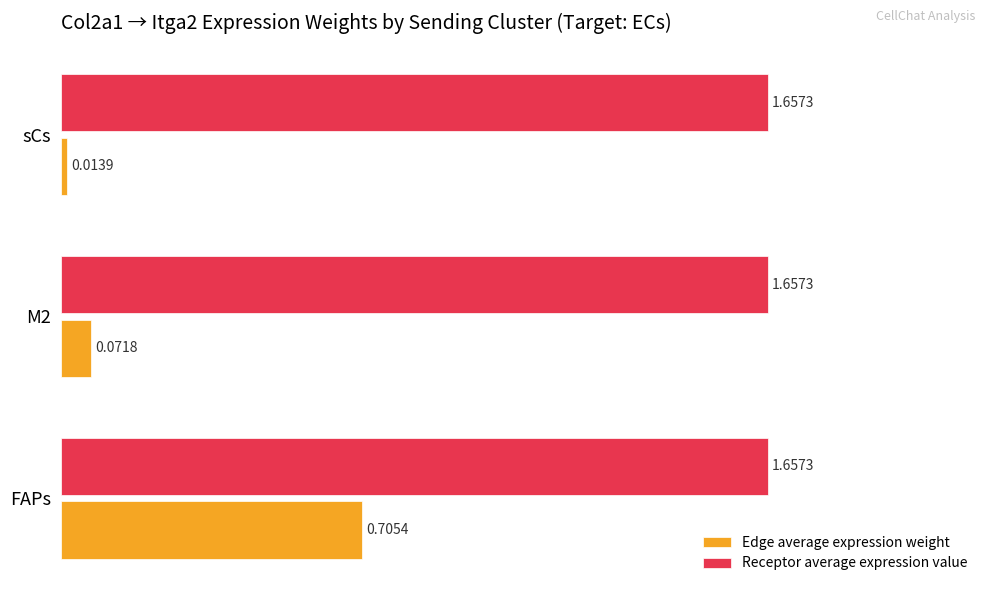

Which series has the largest total across all categories?

Receptor average expression value